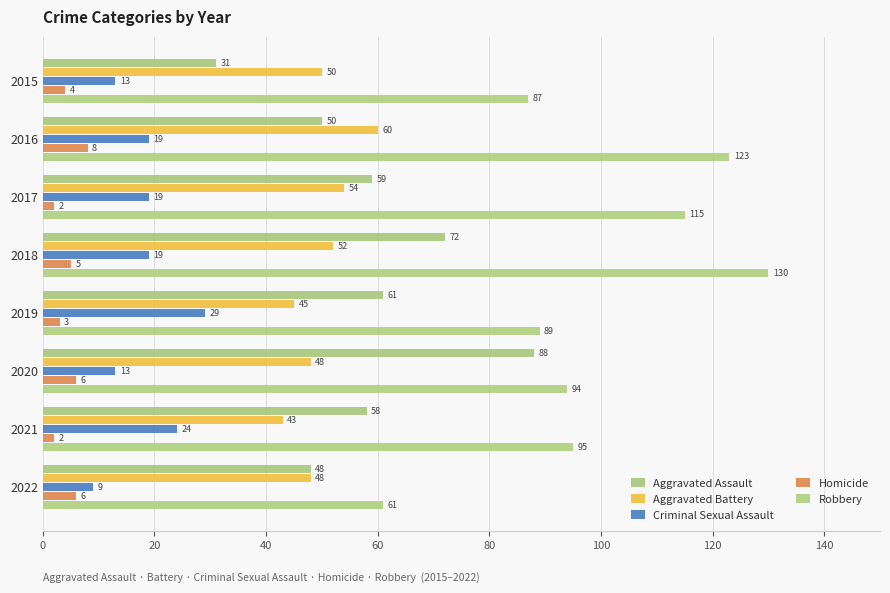

Which series has the largest range (max minus min)?

Robbery